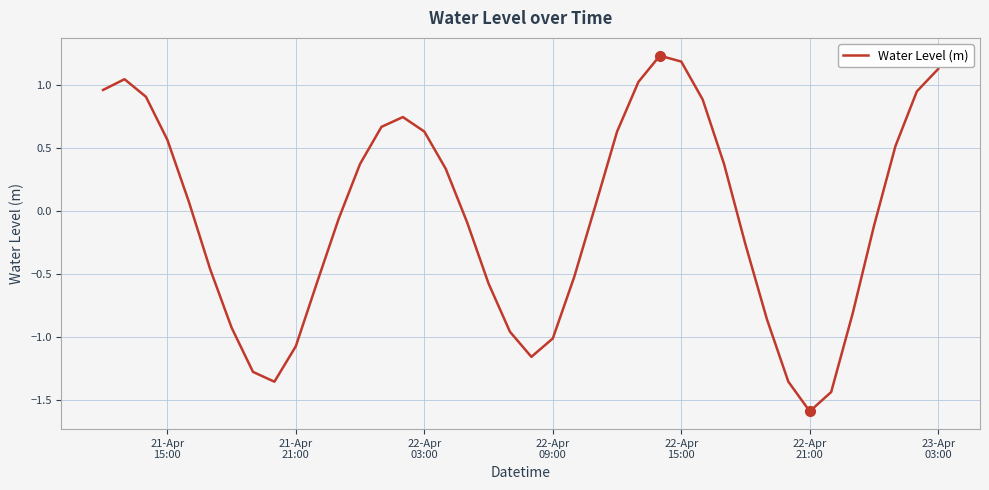

Does the chart have visible grid lines?

Yes